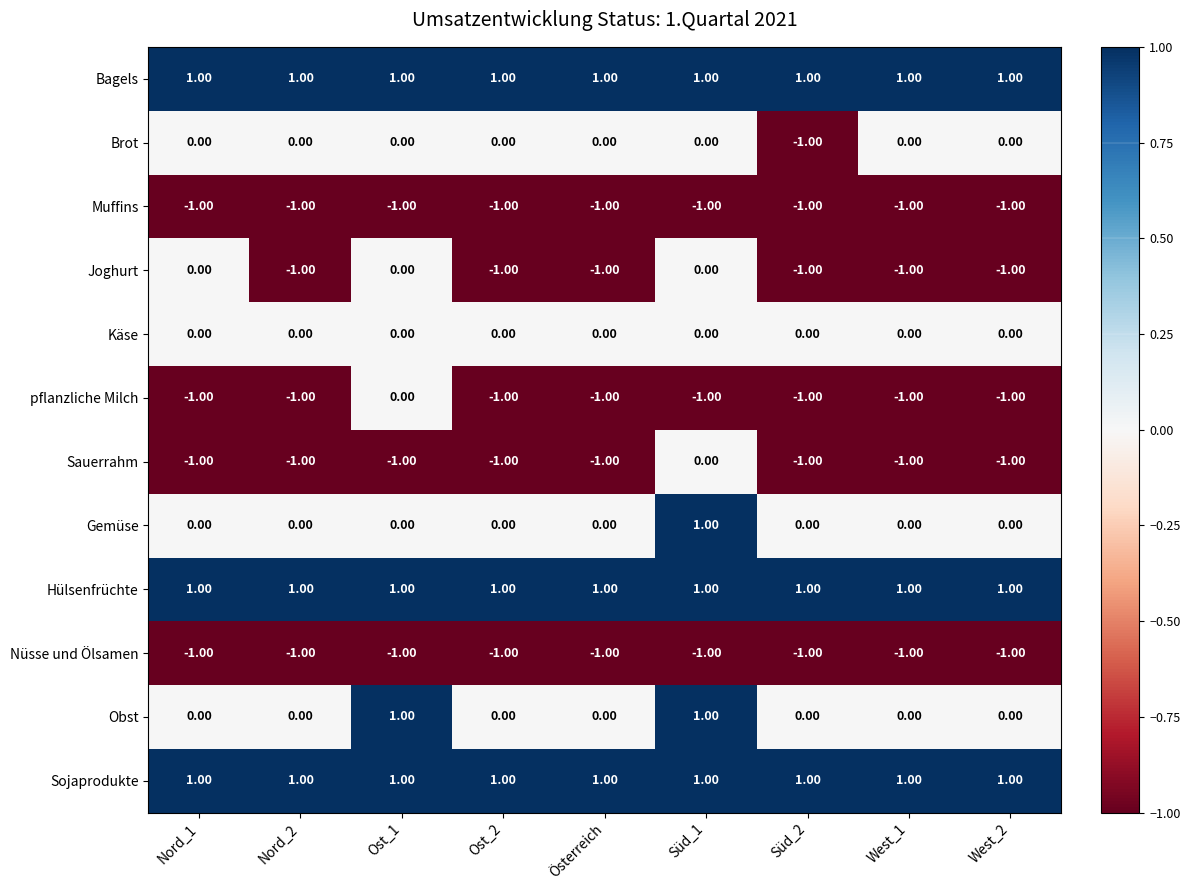

Between Österreich and Süd_2, which series saw the biggest shift?

Brot